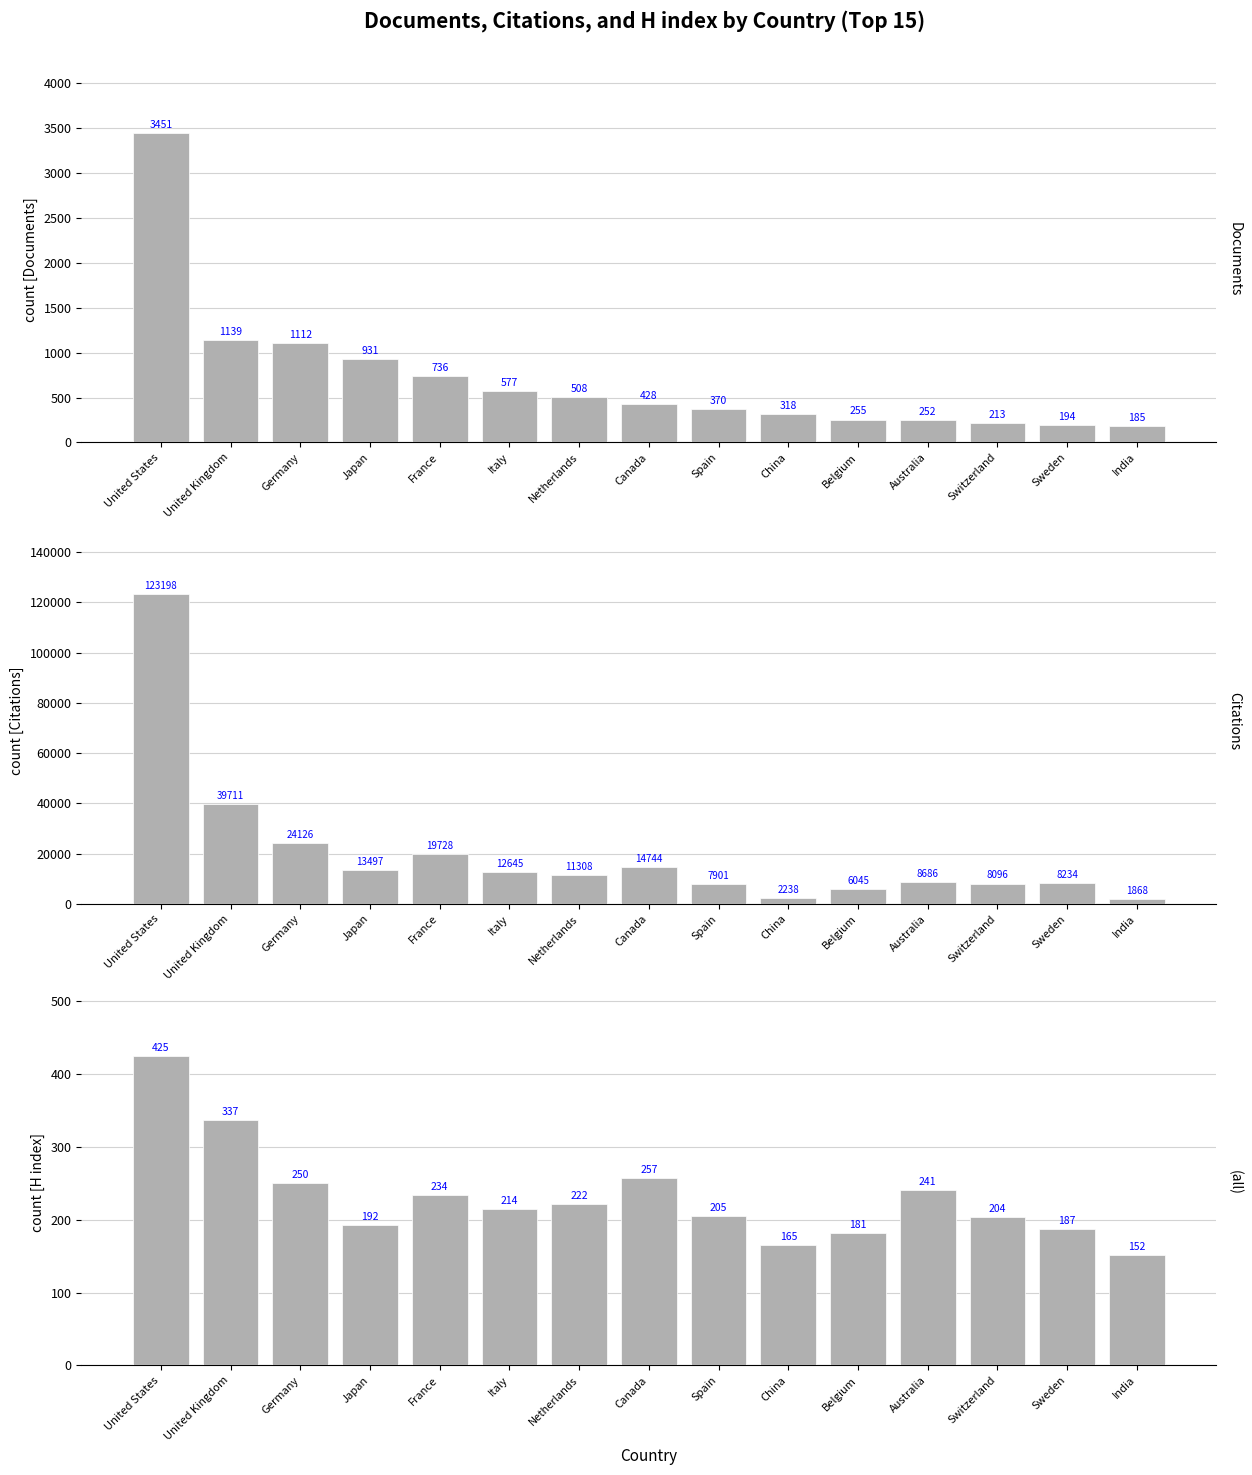

How many data points in H index are above 214?

7